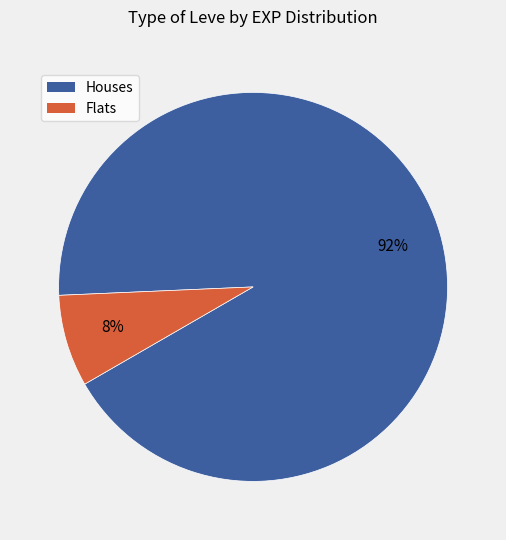

Does any single category account for the majority?

Yes